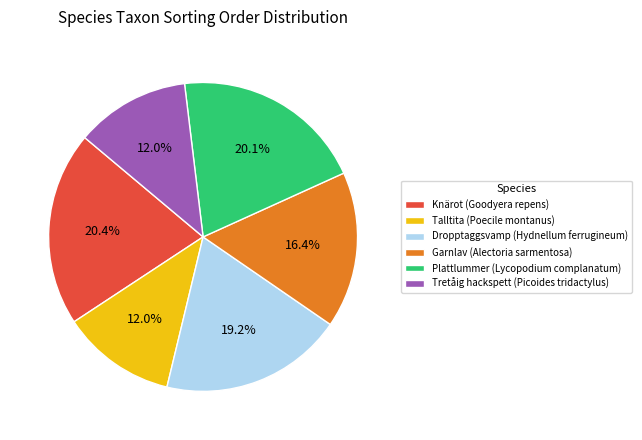

What is the ratio of the value at Dropptaggsvamp (Hydnellum ferrugineum) to the value at Plattlummer (Lycopodium complanatum)?

1.0